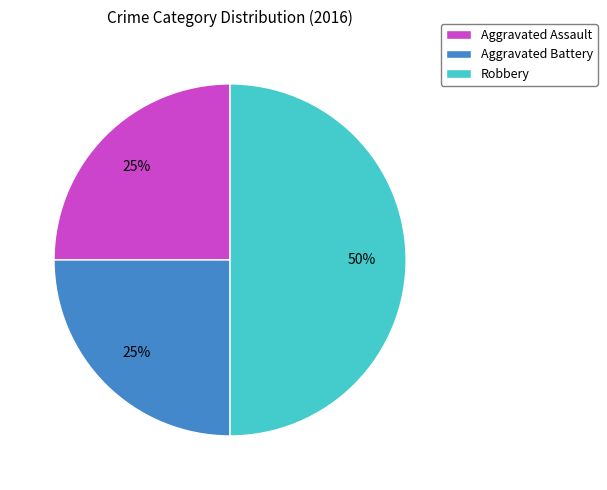

Which has a higher value, Robbery or Aggravated Battery?

Robbery